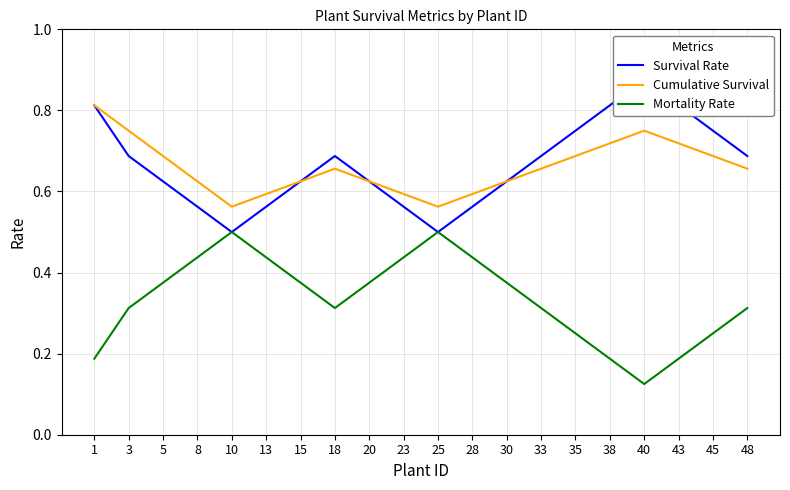

In Cumulative Survival, how many points are lower than both neighbors (excluding endpoints)?

2